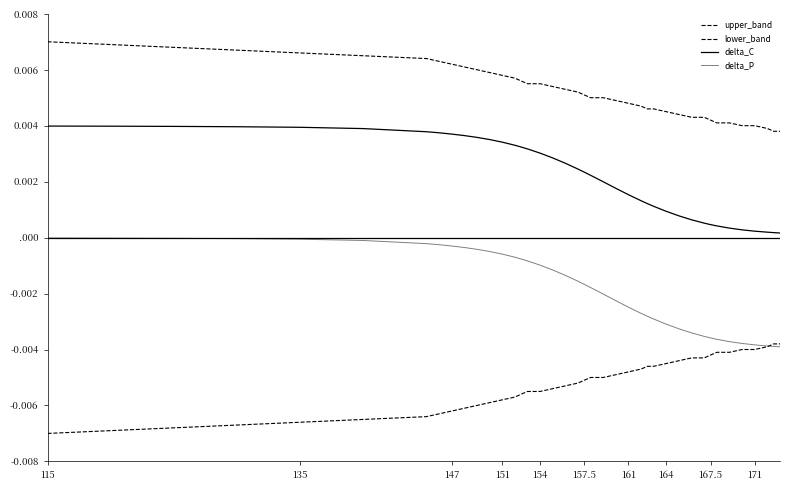

Is this an area chart (filled region under the line)?

No